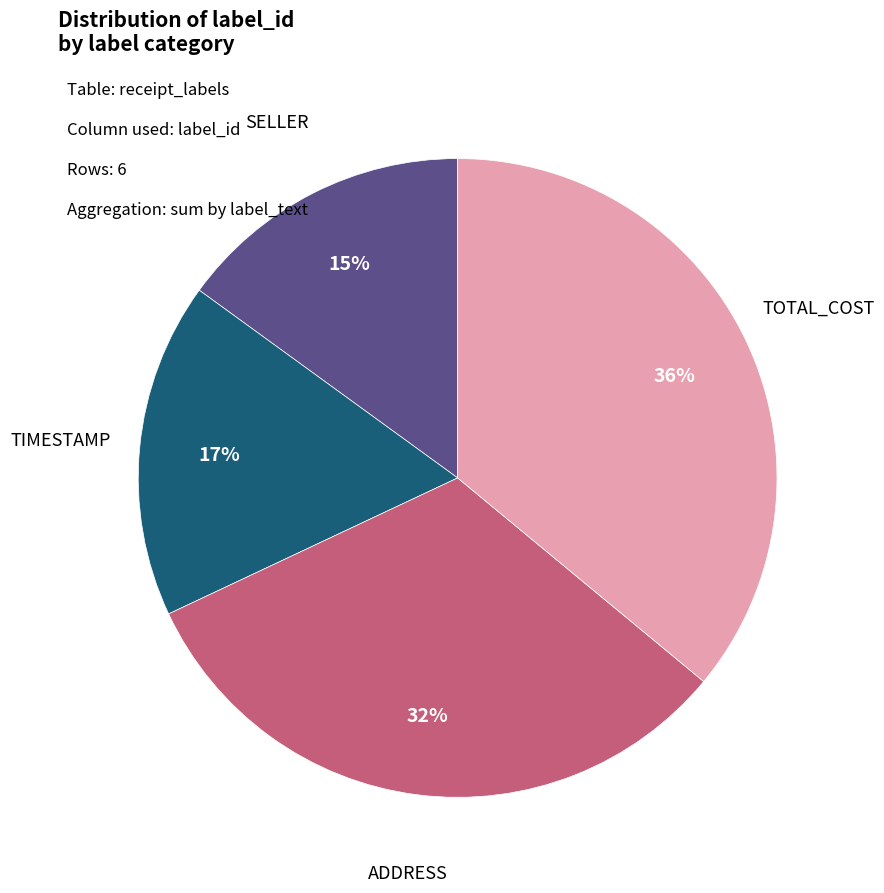

How many segments does this pie chart have?

4